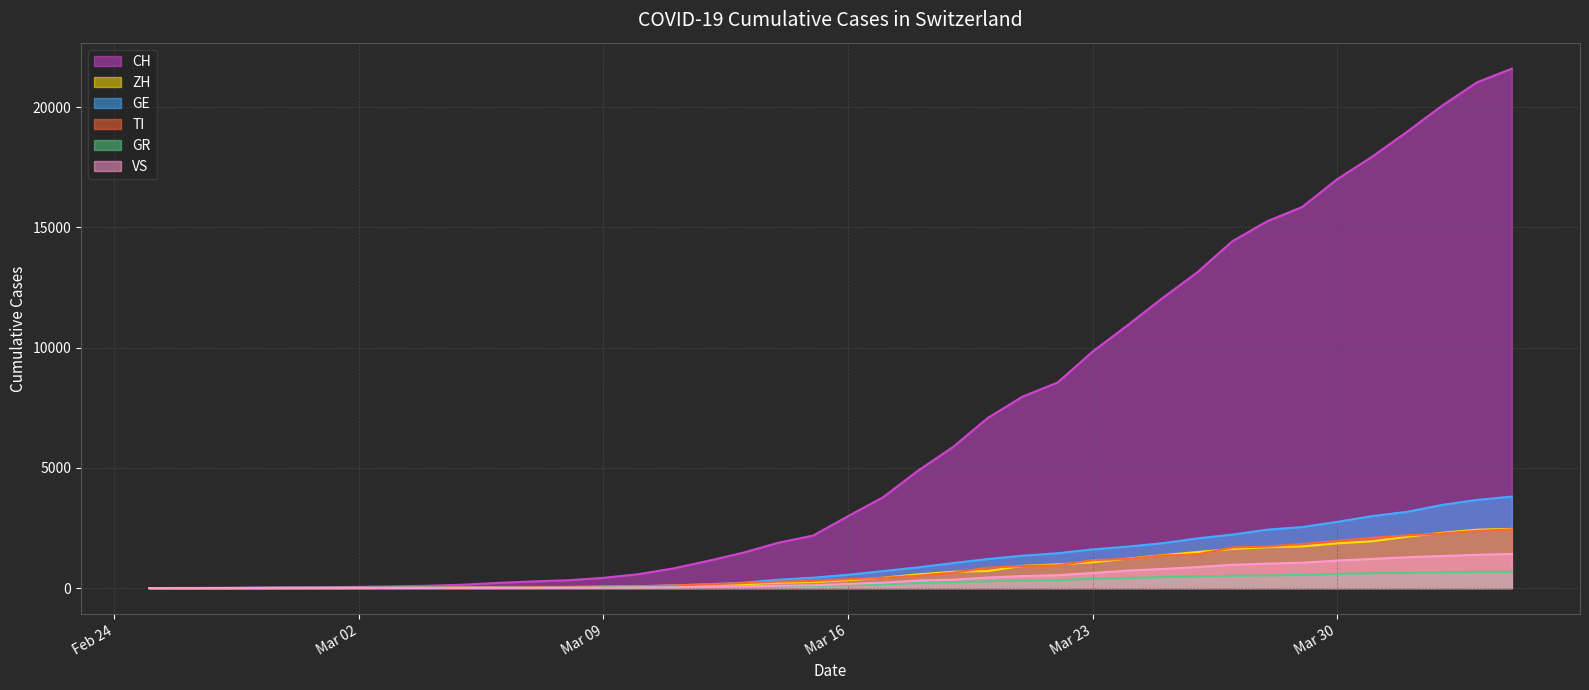

True or false: GR and VS cross at least once.

False